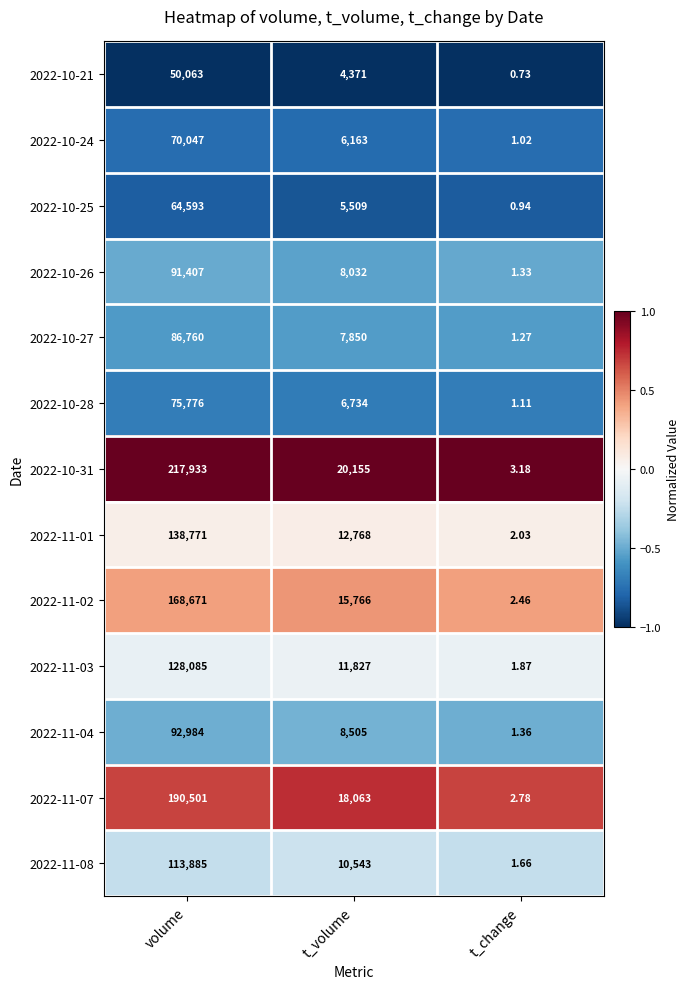

At which label is 2022-10-31 closest to 108968?

t_volume